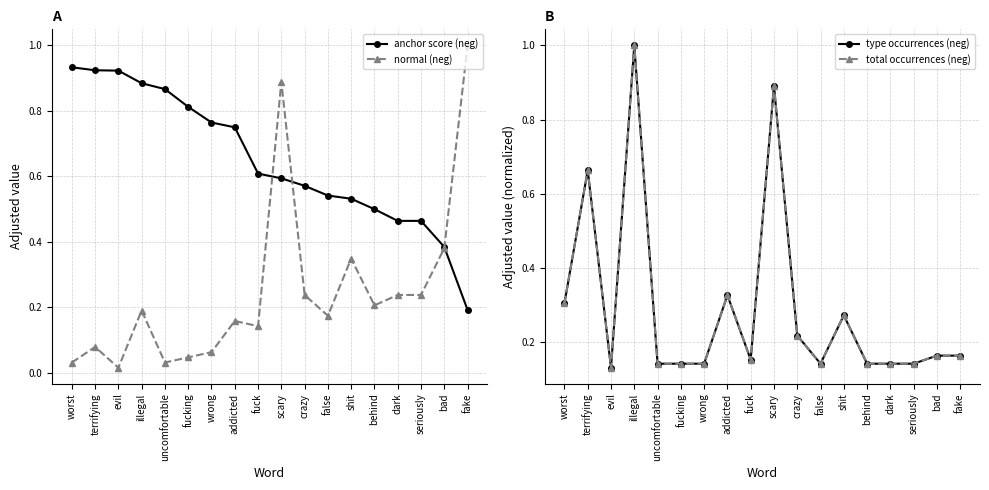

What is the difference between the normal (neg) values at uncomfortable and fuck?

0.1